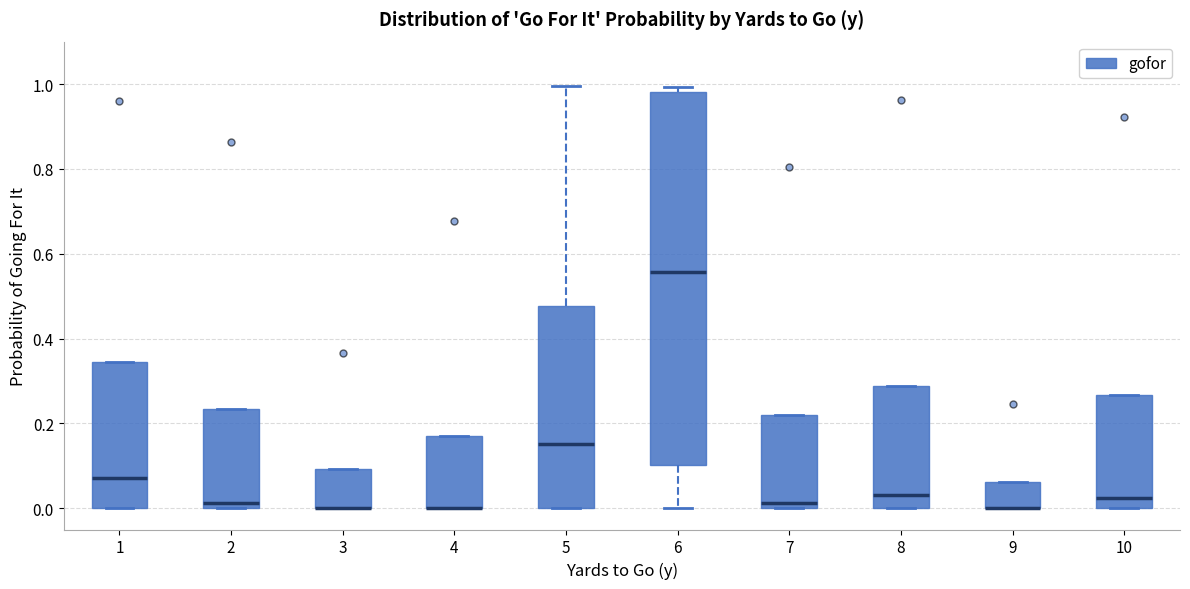

Where is the lower edge of the box at x = 3 on the y-axis? The values are not printed on the chart, so give them approximately, as read against the axis.

0.00